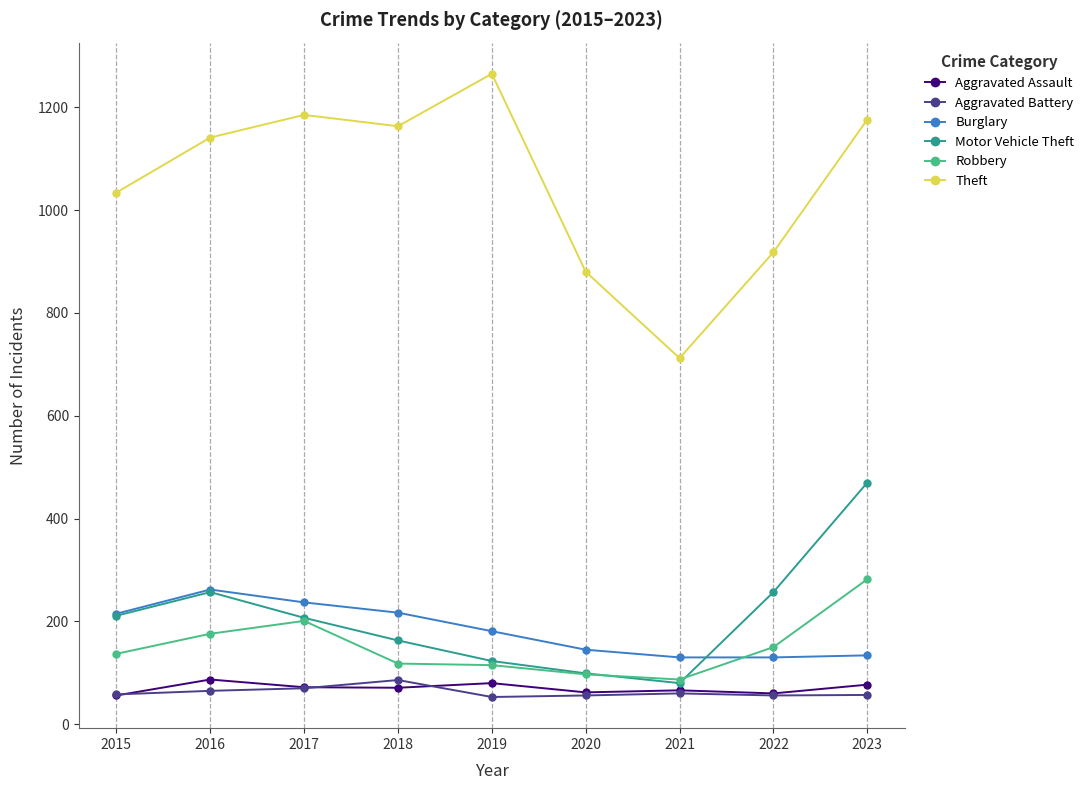

True or false: Aggravated Assault and Burglary intersect in this chart.

False